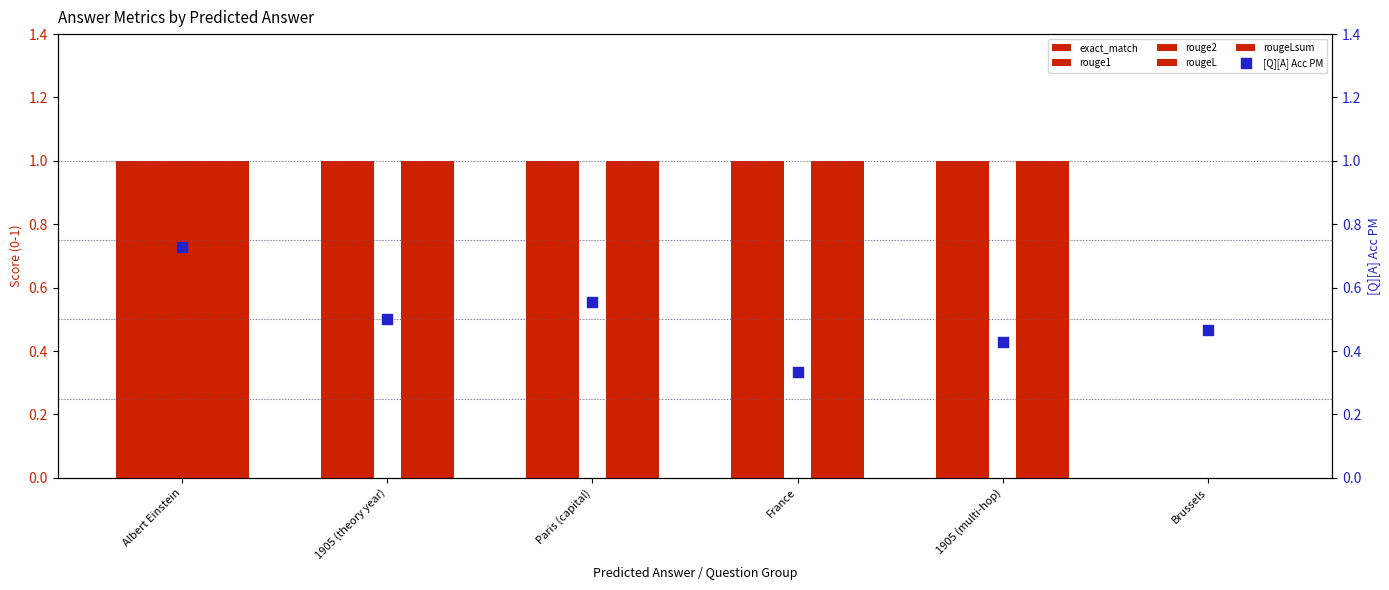

What are all the series names shown in the legend?

exact_match, rouge1, rouge2, rougeL, rougeLsum, [Q][A] Acc PM